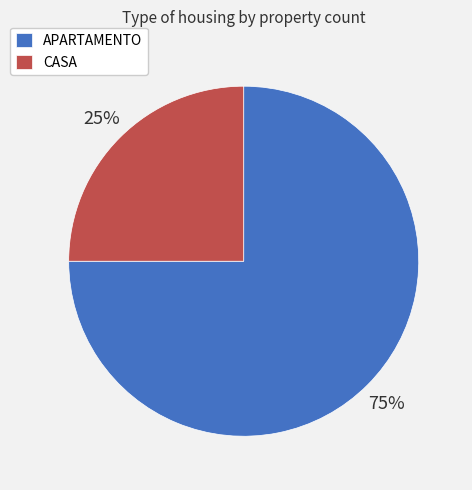

Combined, do CASA and APARTAMENTO account for over 50%?

Yes